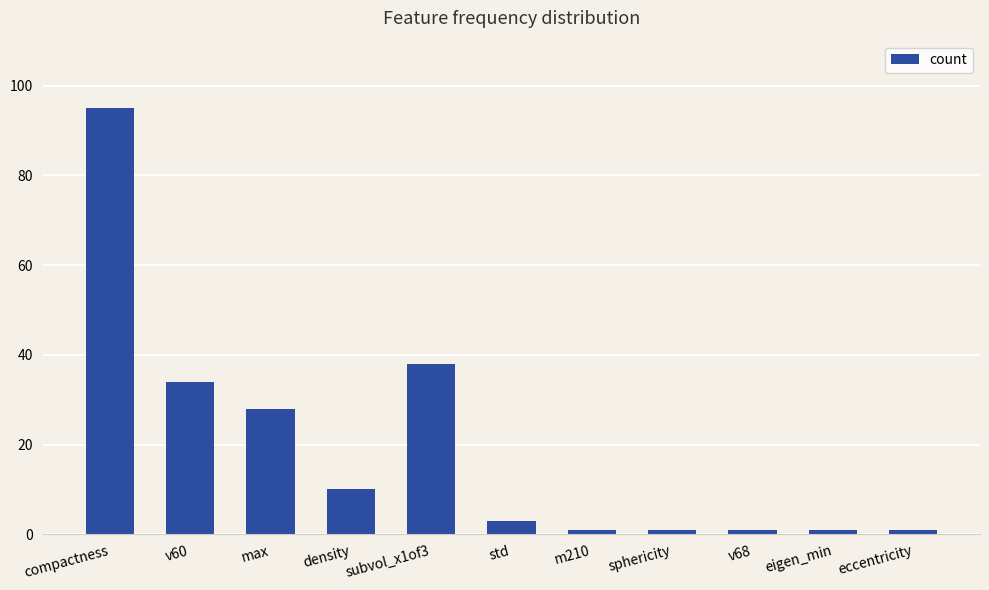

Read the value at compactness.

95